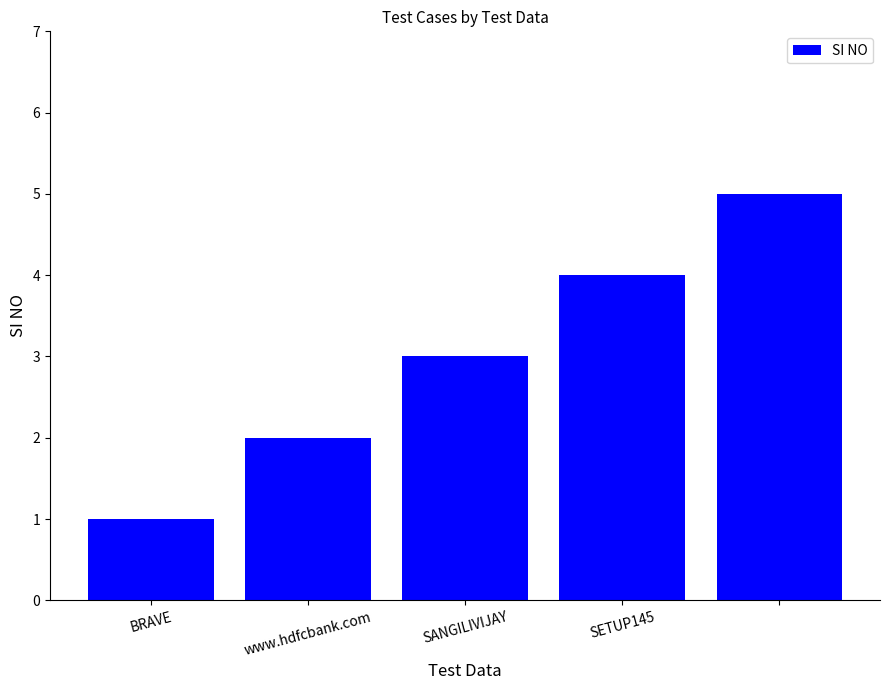

Count the values in the range 2 to 4.

3